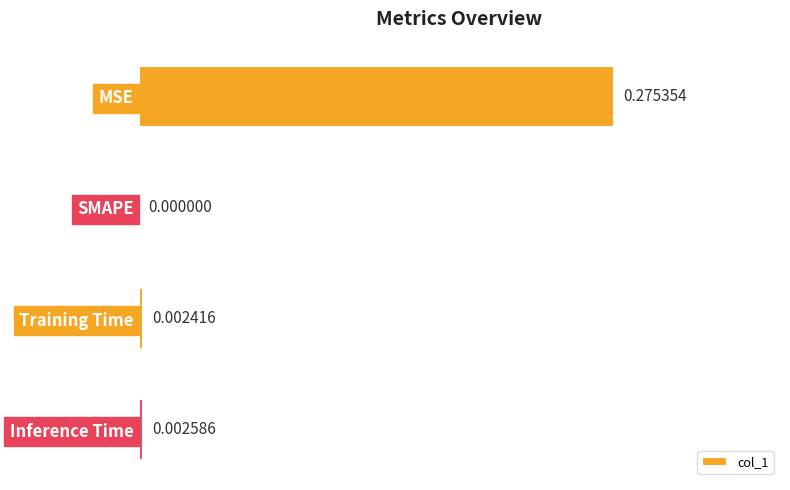

Where is the data nearest to the value 0?

SMAPE